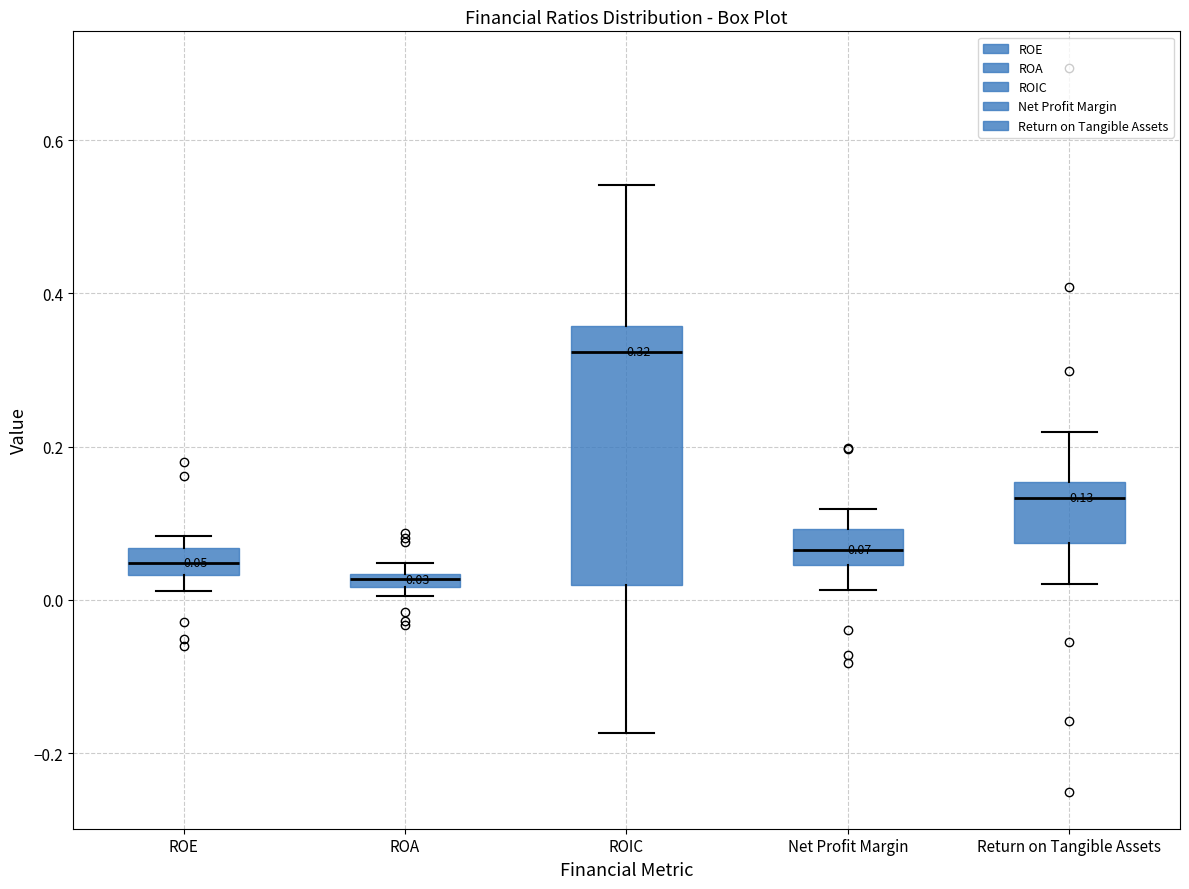

Which box is the tallest, from its lower edge to its upper edge?

ROIC